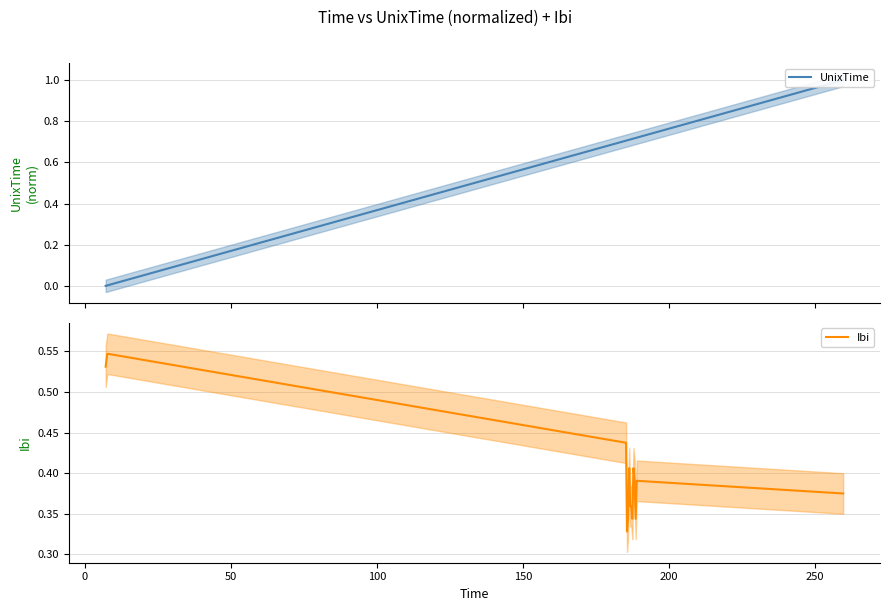

Is this an area chart (filled region under the line)?

No